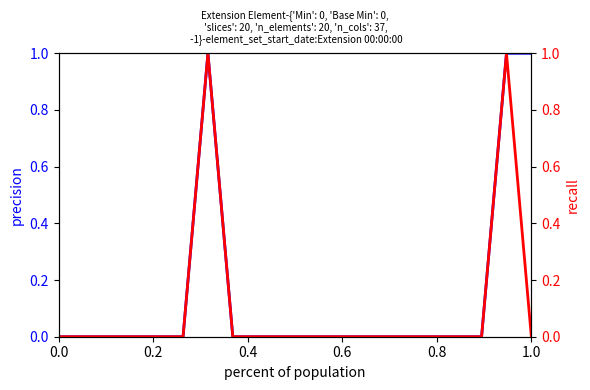

True or false: Min and Base Min cross at least once.

False